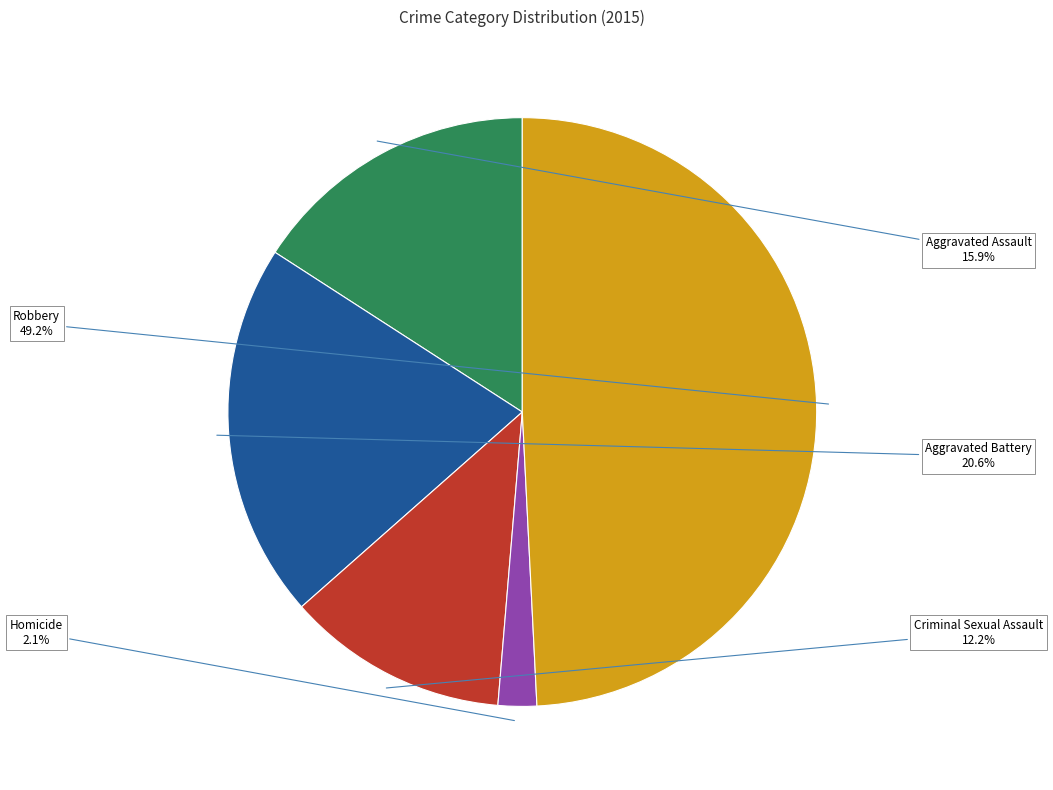

Is there a majority slice in this chart?

No